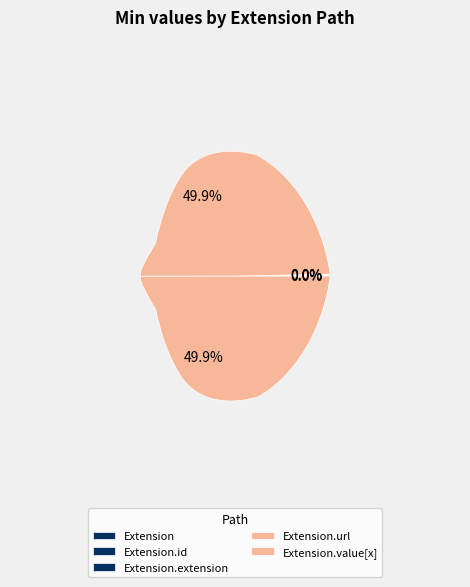

How many segments does this pie chart have?

5